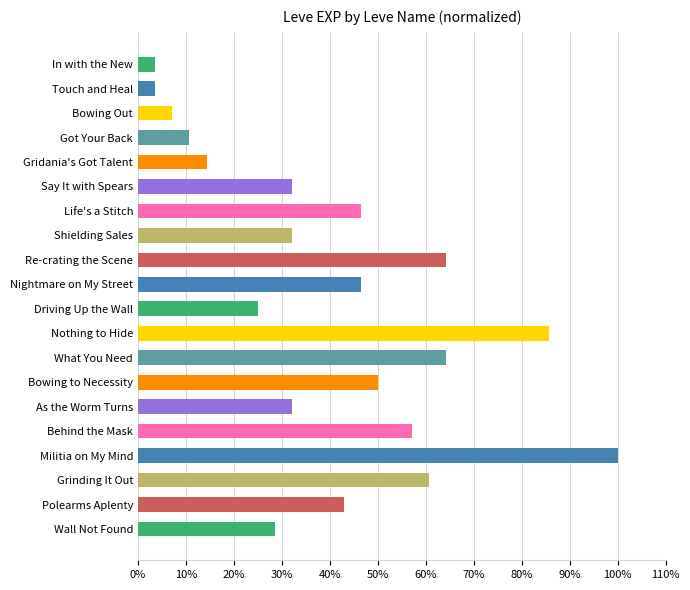

The value at Driving Up the Wall is 34.1. True or false?

False